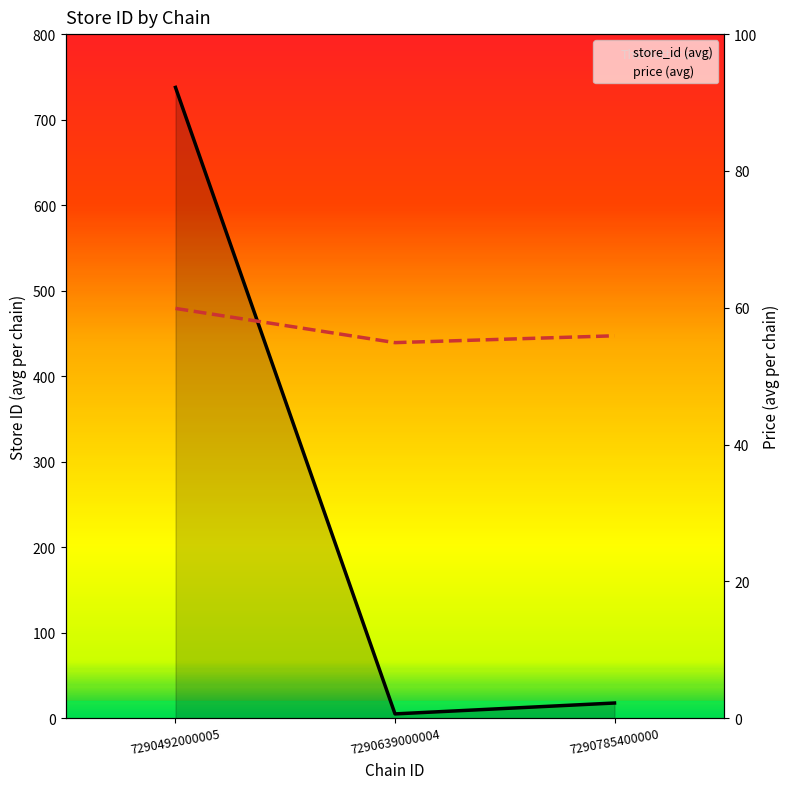

The value at 7290492000005 is 97.2. True or false?

False